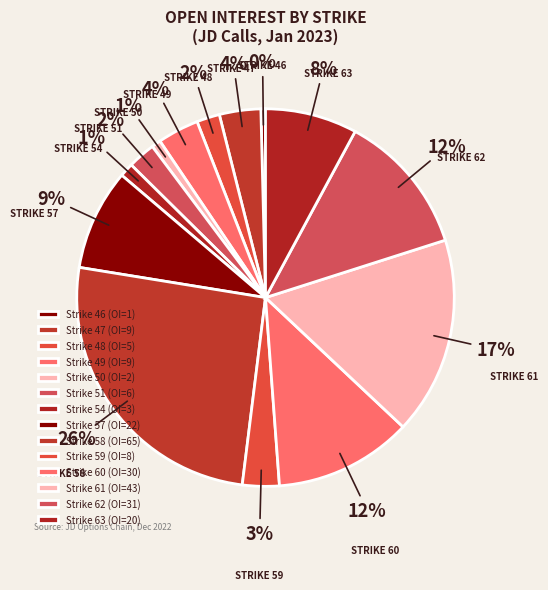

What is the largest slice in the pie chart?

Strike 58 (OI=65)